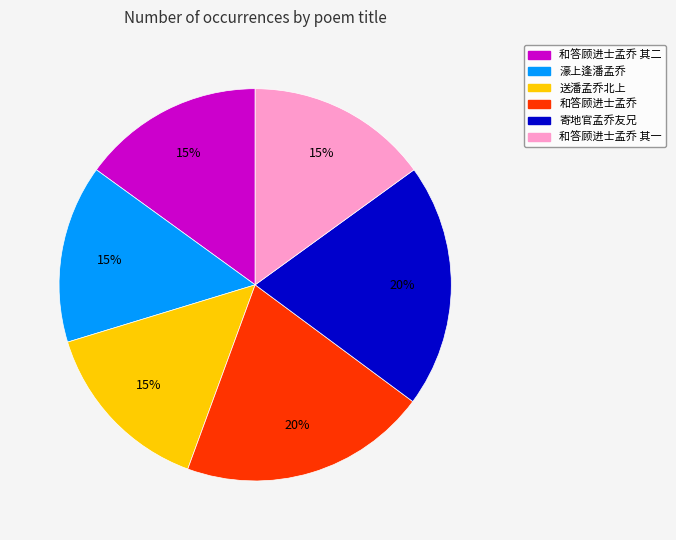

How many slices are in this pie chart?

6